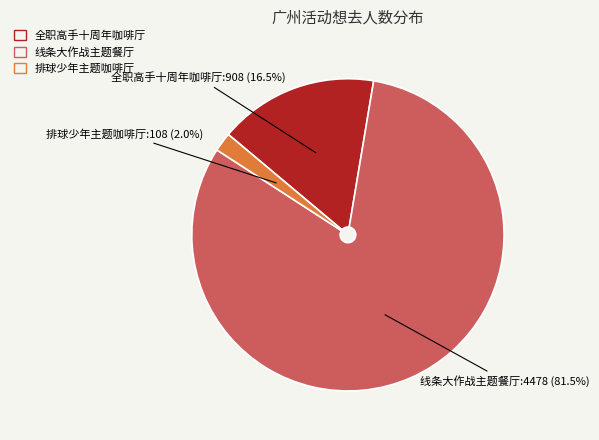

To the nearest percent, what is the difference between the largest and smallest slice percentages?

80%